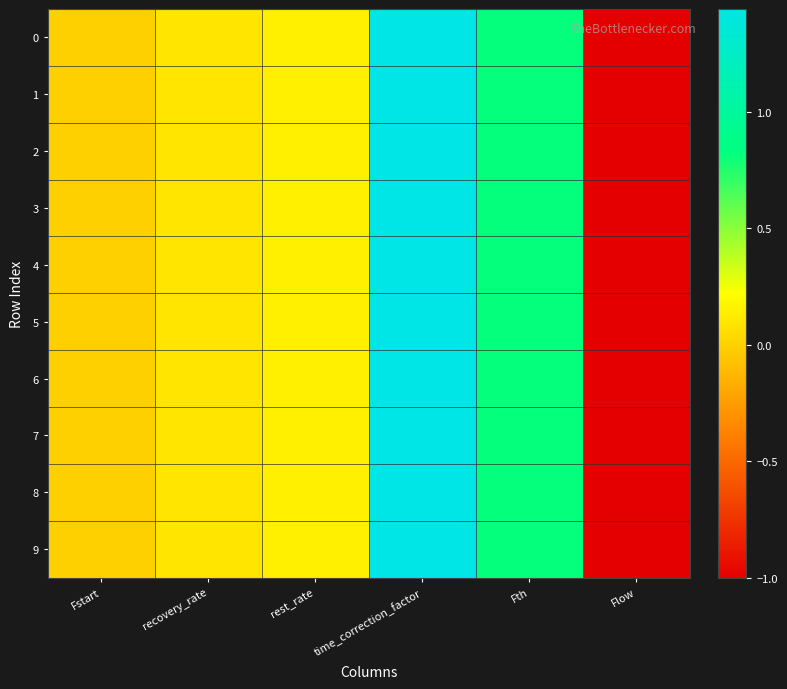

Reading left to right, transcribe all the data shown in this chart.

0: Fstart=0.0	recovery_rate=0.1	rest_rate=0.1	time_correction_factor=1.4	Fth=0.8	Flow=-1.0
1: Fstart=0.0	recovery_rate=0.1	rest_rate=0.1	time_correction_factor=1.4	Fth=0.8	Flow=-1.0
2: Fstart=0.0	recovery_rate=0.1	rest_rate=0.1	time_correction_factor=1.4	Fth=0.8	Flow=-1.0
3: Fstart=0.0	recovery_rate=0.1	rest_rate=0.1	time_correction_factor=1.4	Fth=0.8	Flow=-1.0
4: Fstart=0.0	recovery_rate=0.1	rest_rate=0.1	time_correction_factor=1.4	Fth=0.8	Flow=-1.0
5: Fstart=0.0	recovery_rate=0.1	rest_rate=0.1	time_correction_factor=1.4	Fth=0.8	Flow=-1.0
6: Fstart=0.0	recovery_rate=0.1	rest_rate=0.1	time_correction_factor=1.4	Fth=0.8	Flow=-1.0
7: Fstart=0.0	recovery_rate=0.1	rest_rate=0.1	time_correction_factor=1.4	Fth=0.8	Flow=-1.0
8: Fstart=0.0	recovery_rate=0.1	rest_rate=0.1	time_correction_factor=1.4	Fth=0.8	Flow=-1.0
9: Fstart=0.0	recovery_rate=0.1	rest_rate=0.1	time_correction_factor=1.4	Fth=0.8	Flow=-1.0